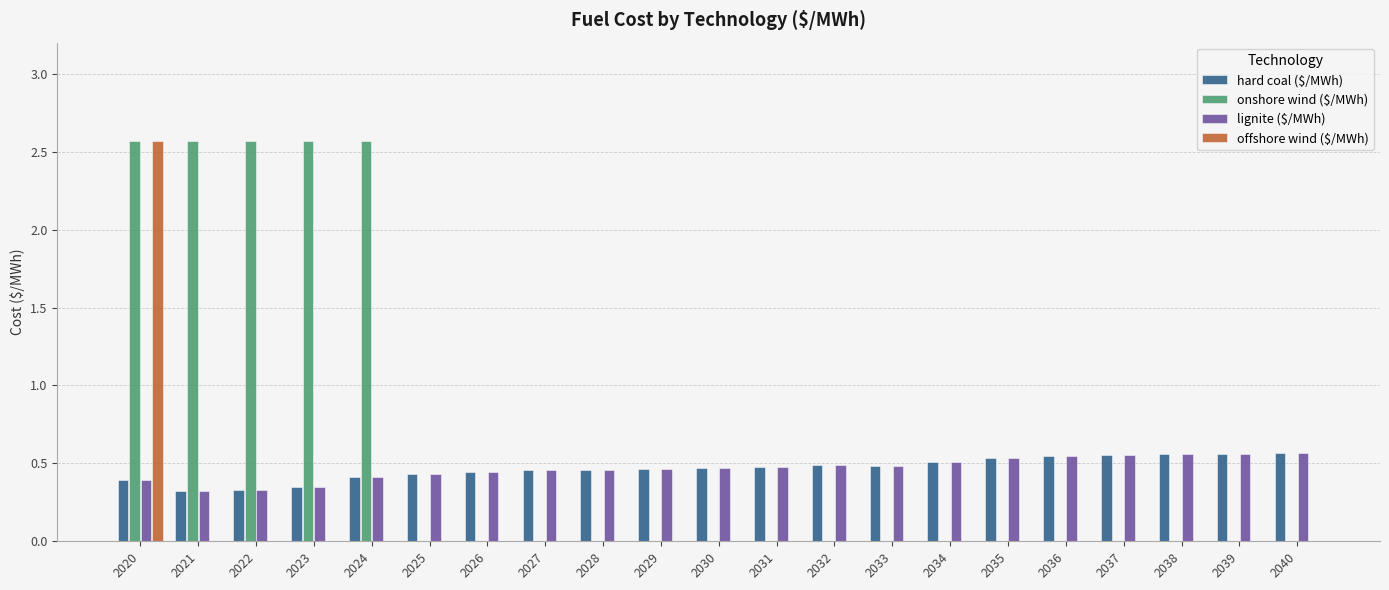

How many onshore wind ($/MWh) values are between 0 and 1?

16